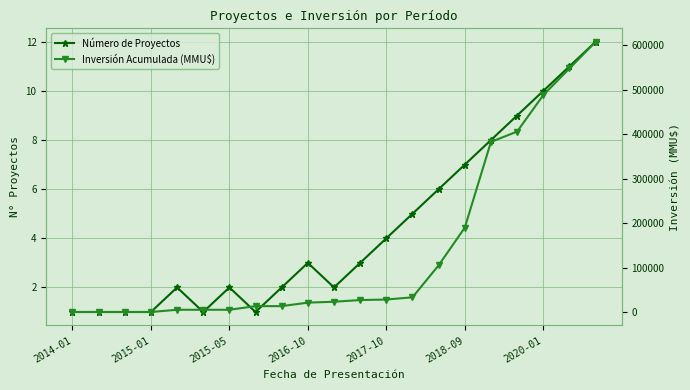

How many values in the Número de Proyectos series are below 3?

10